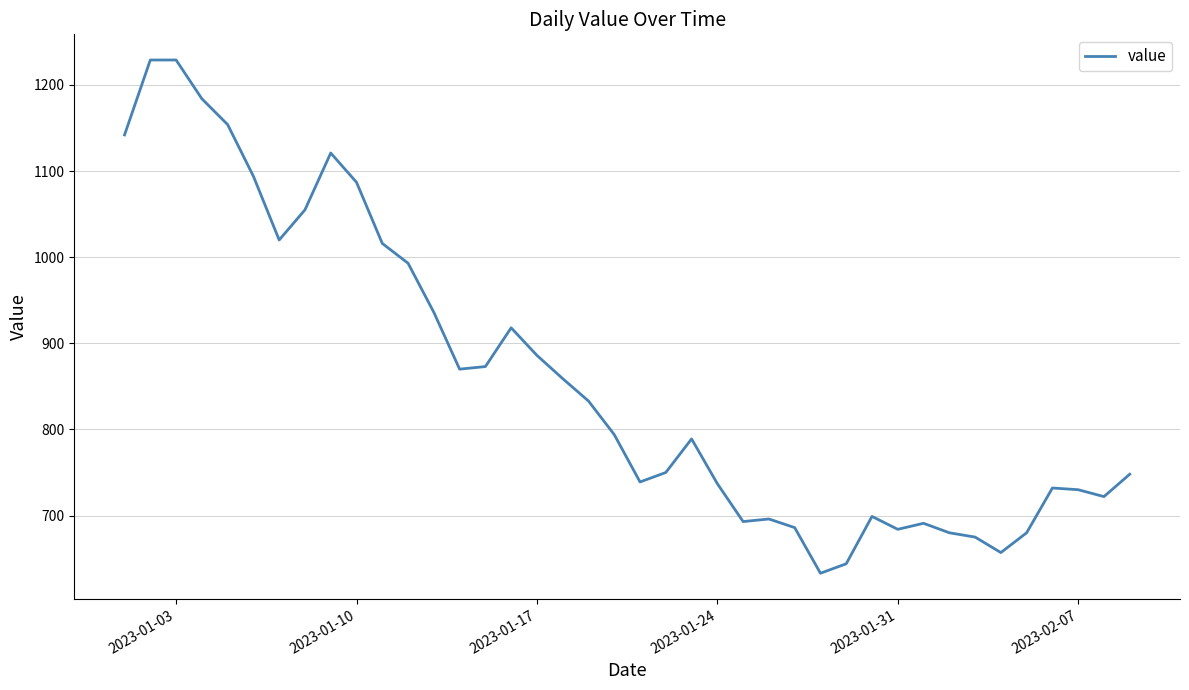

Count the number of data series in this chart.

1